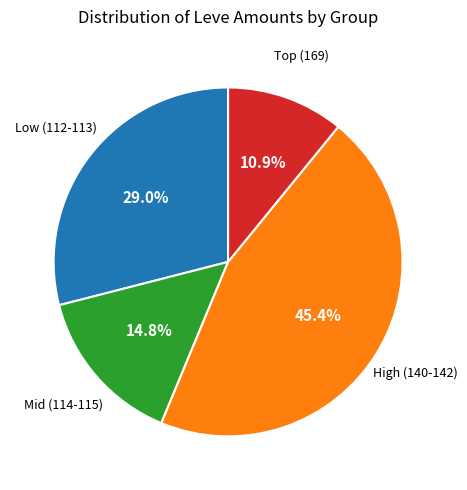

What percentage do Mid (114-115) and High (140-142) together represent?

60.1%